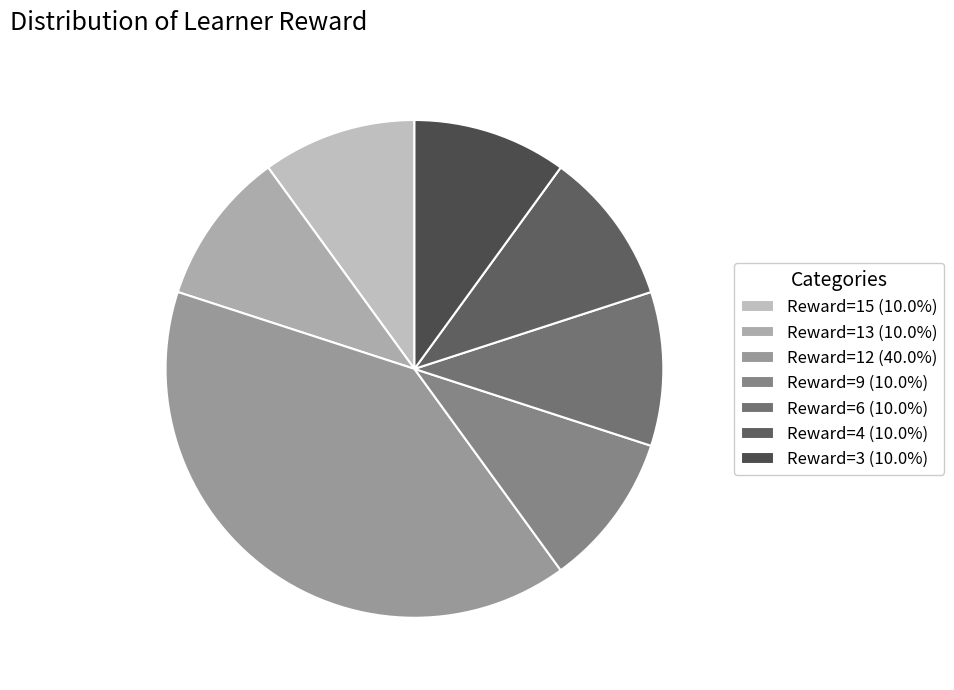

How many segments does this pie chart have?

7